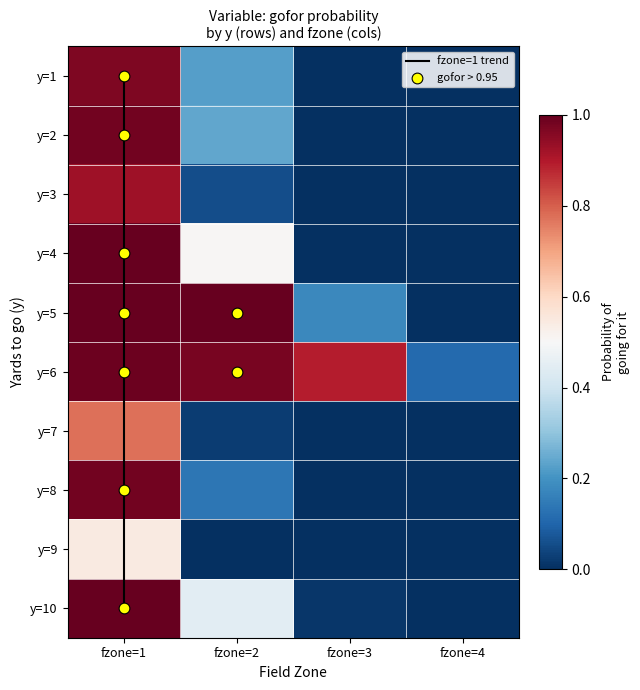

Which label corresponds to the smallest value in the chart?

fzone=3